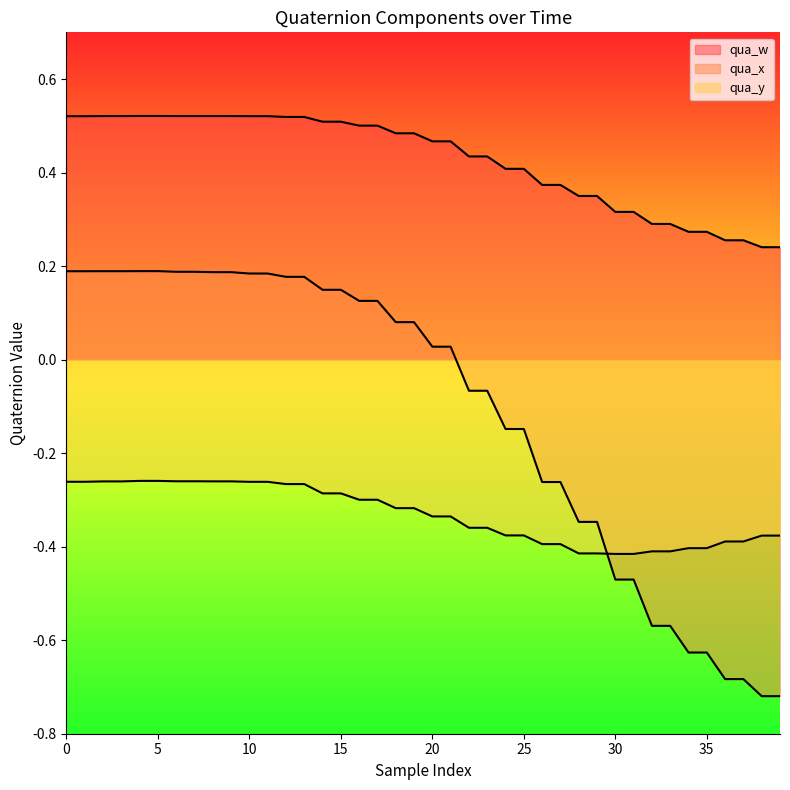

True or false: qua_w and qua_x intersect in this chart.

False